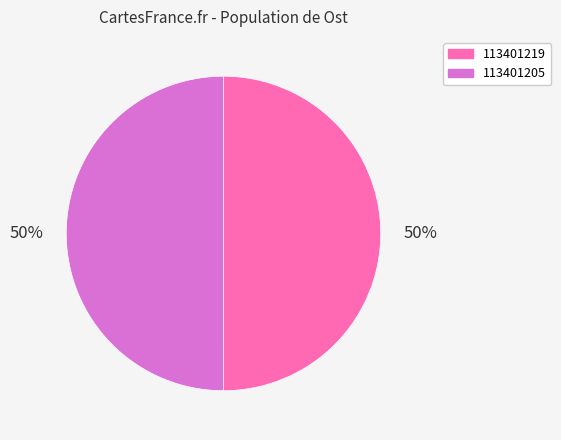

Approximately how many times larger is the value at 113401205 compared to 113401219?

1.0